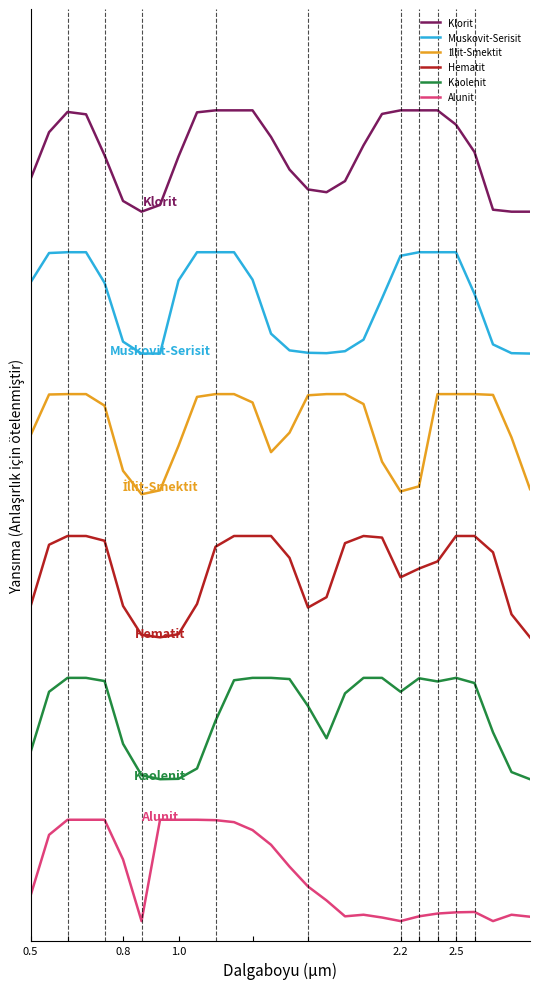

Does the chart display data point markers on the line(s)?

No